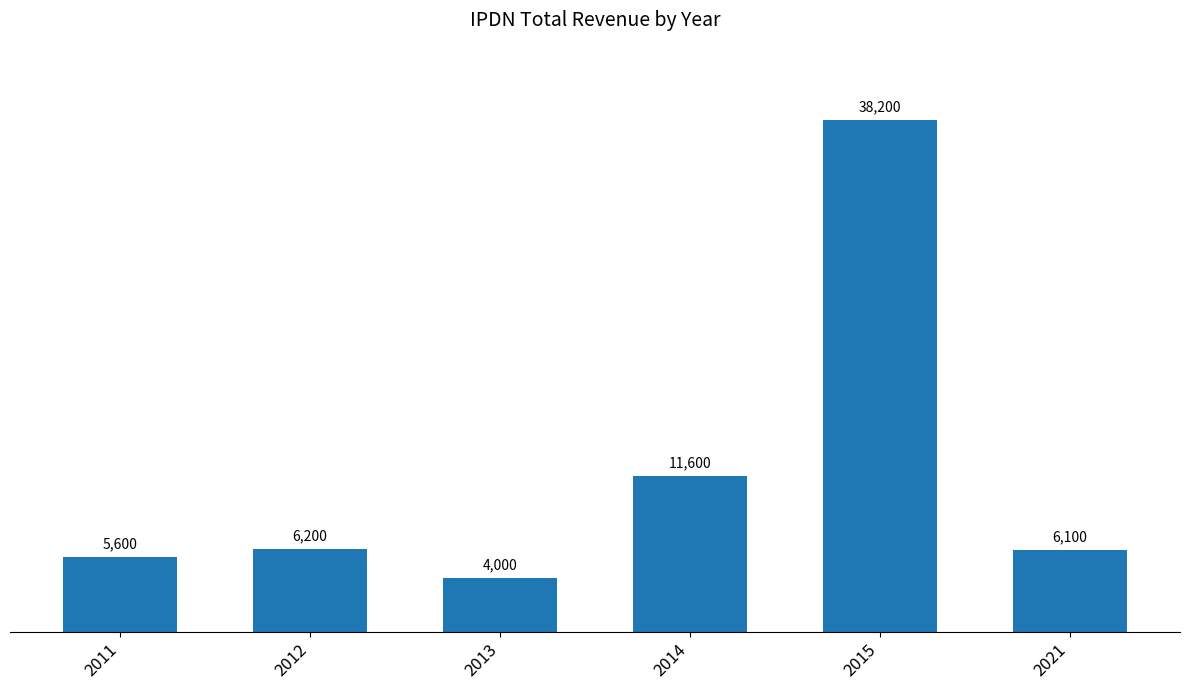

Does the chart contain any negative values?

No